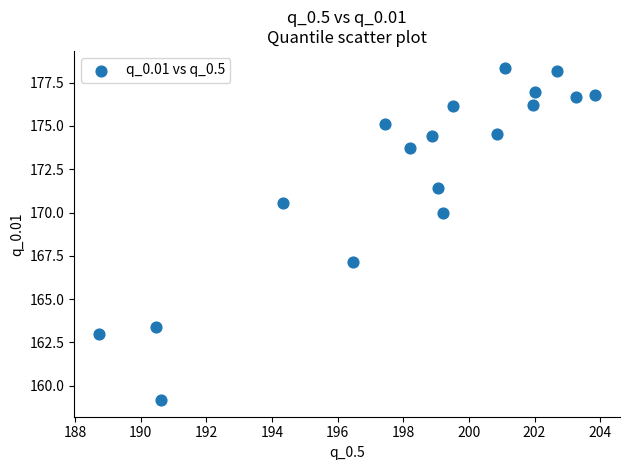

What is the range of Y values (max minus min)?

19.2